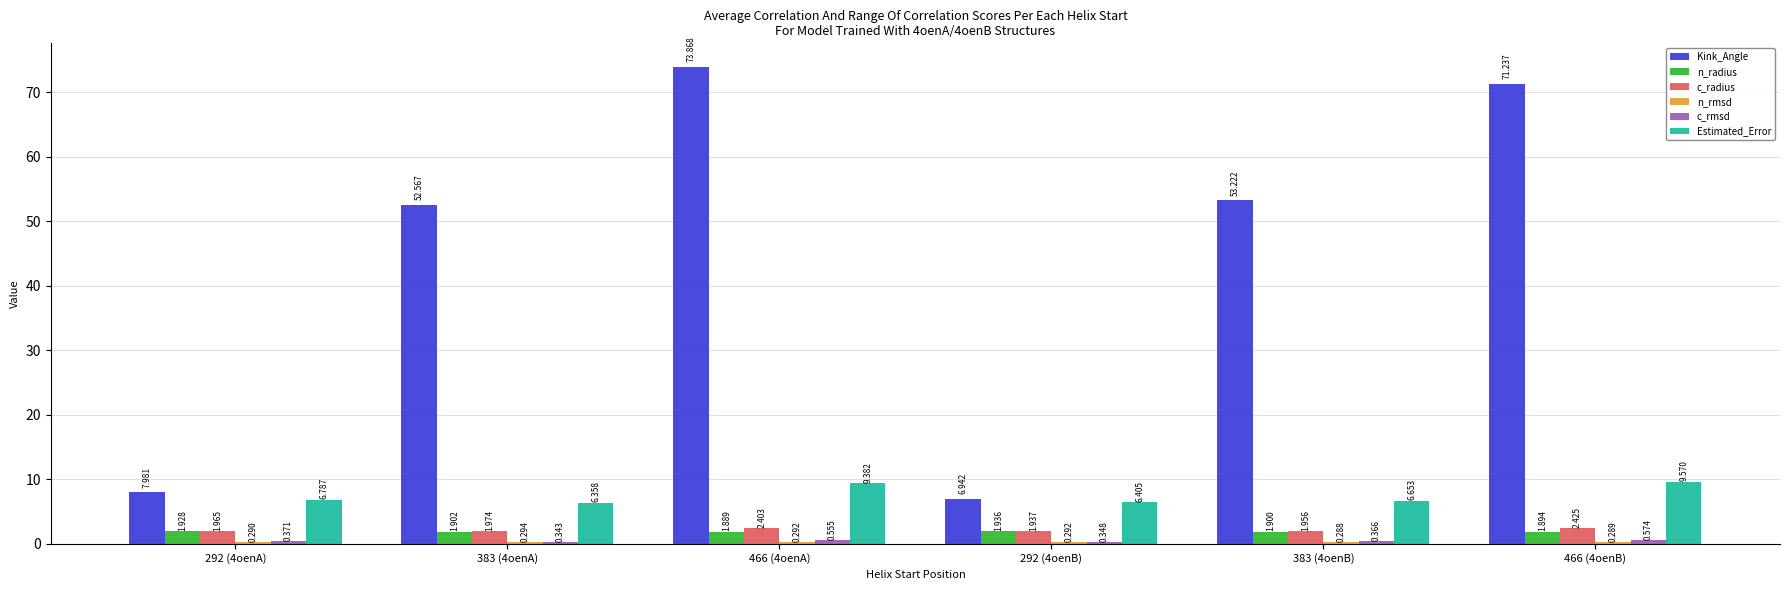

Between 466 (4oenA) and 466 (4oenB), which series saw the biggest shift?

Kink_Angle